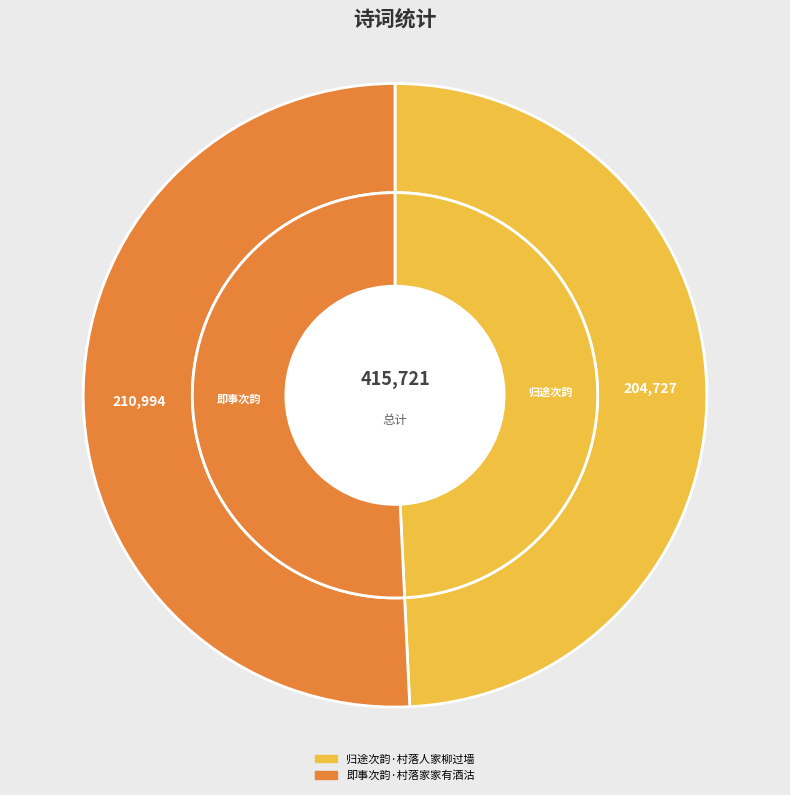

Is the sum of 归途次韵·村落人家柳过墙 and 即事次韵·村落家家有酒沽 greater than half?

Yes